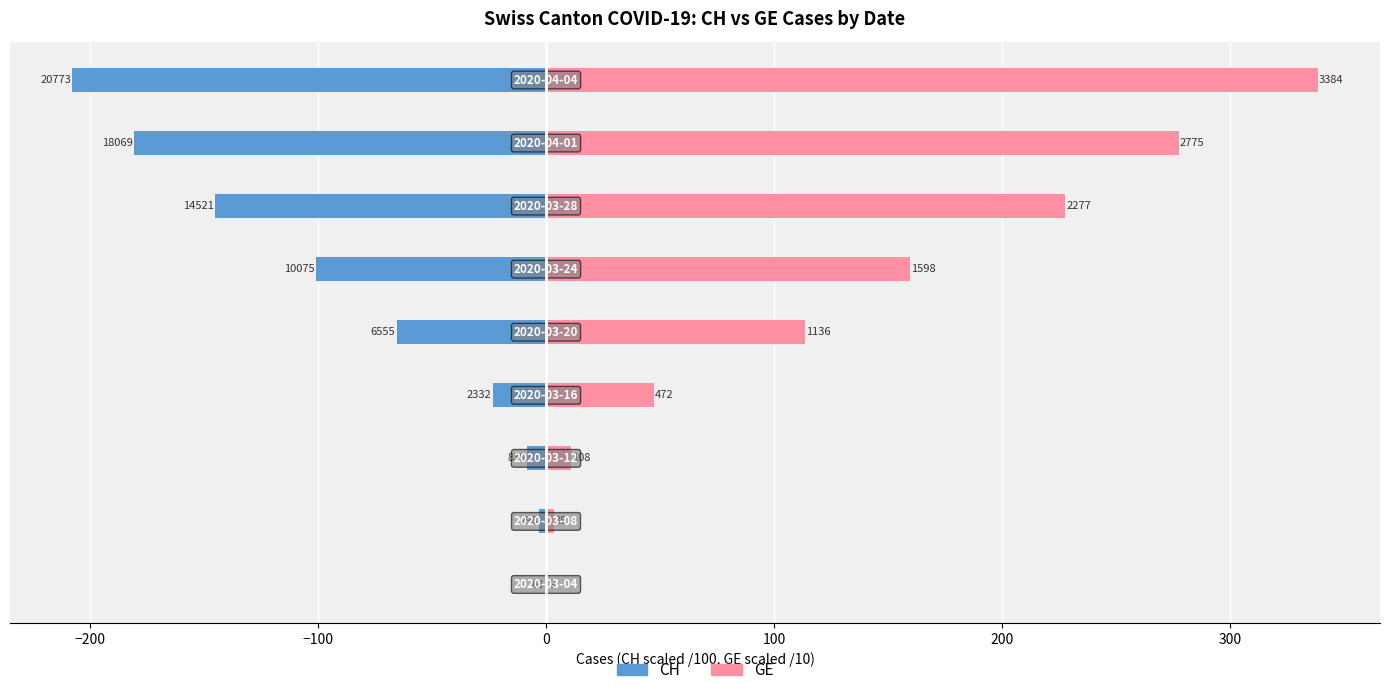

What is the difference between the maximum and minimum values in the GE (scaled) series?

337.5